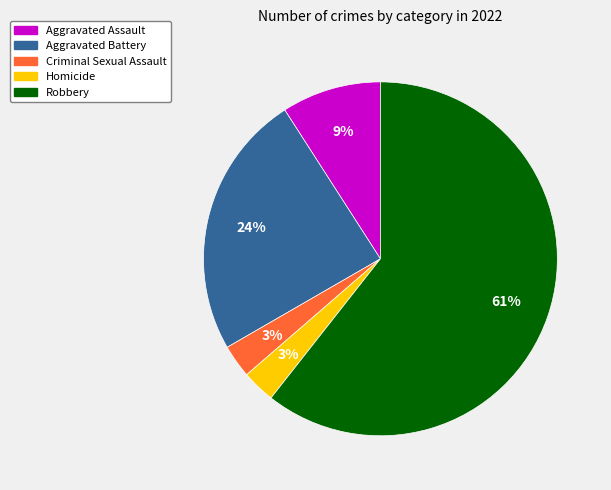

What is the largest slice in the pie chart?

Robbery